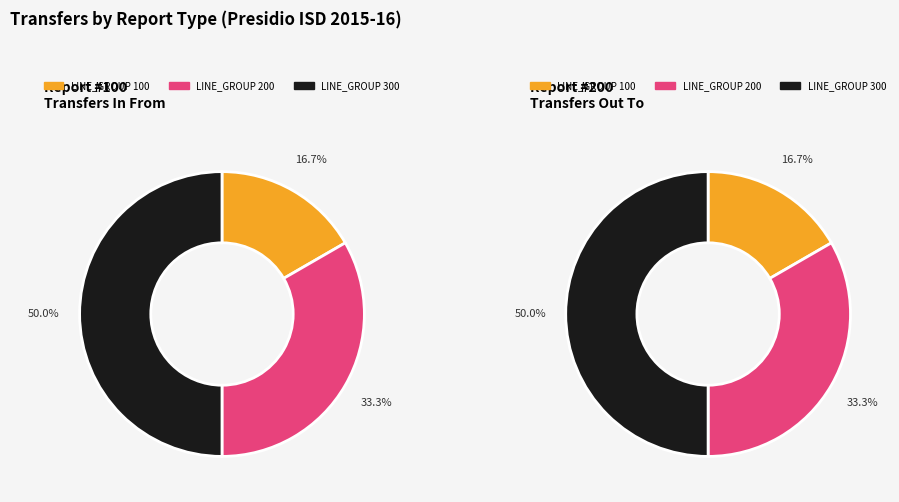

Is it true that 100 is 17% of the pie?

True